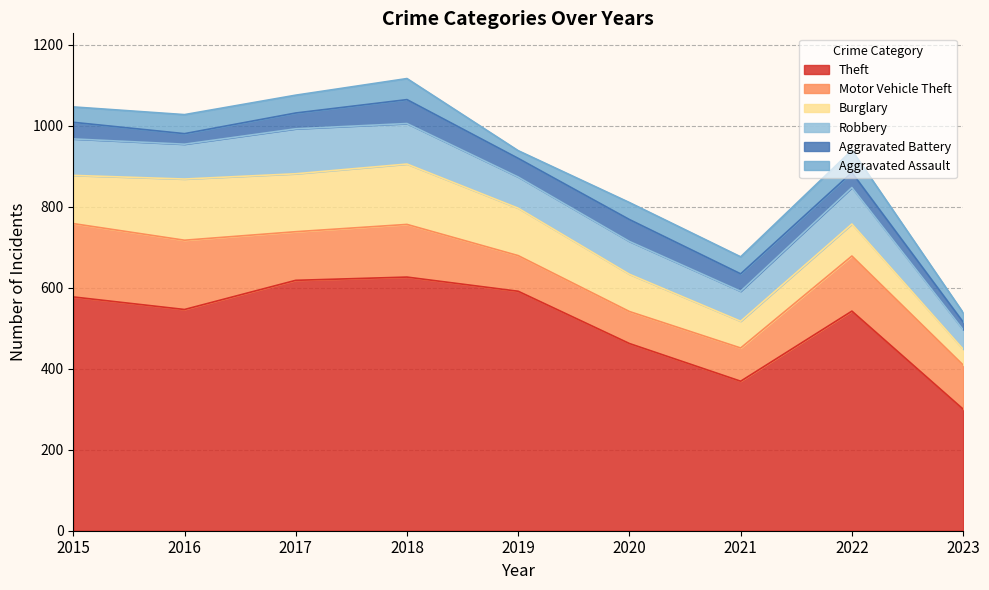

What is the value of the Robbery point at the 6th from the left?

81